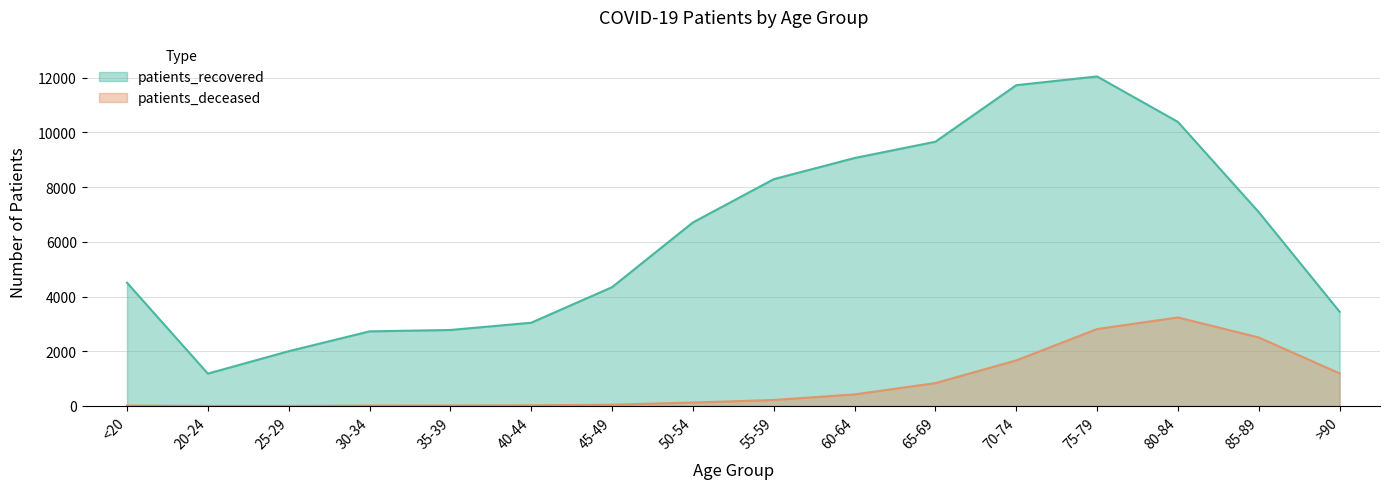

At how many categories does at least one series exceed 4793?

8